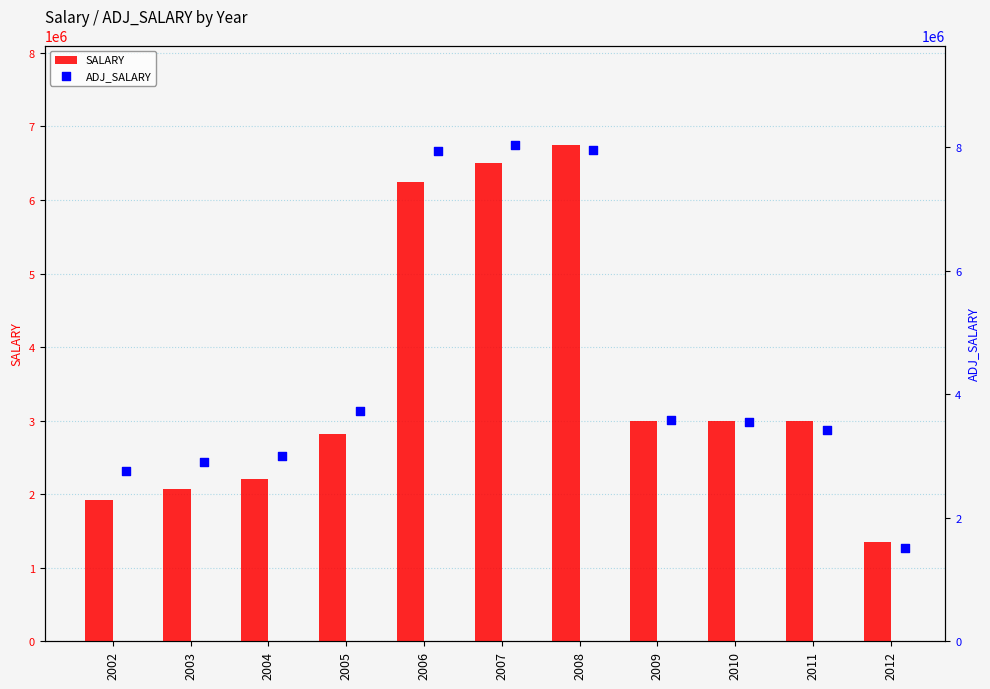

What is the total value across all series at 2002?

4677494